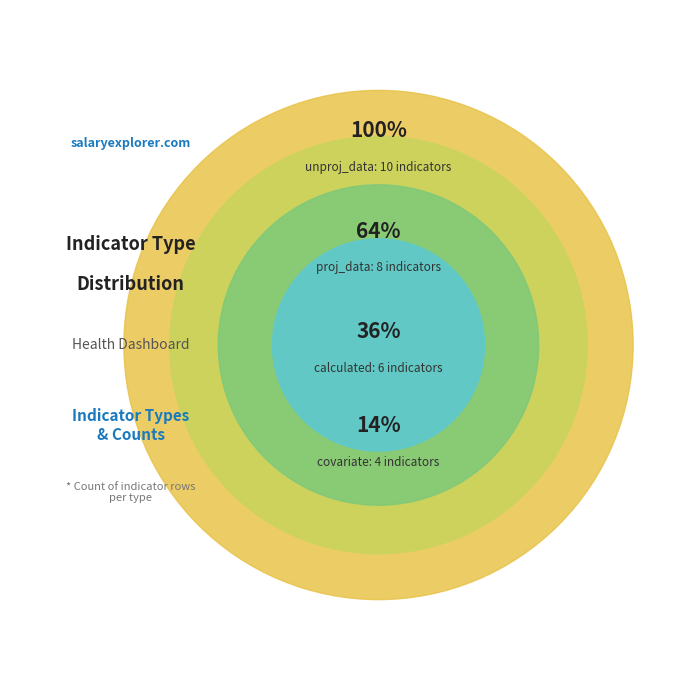

To the nearest percent, what is the average slice percentage?

25%